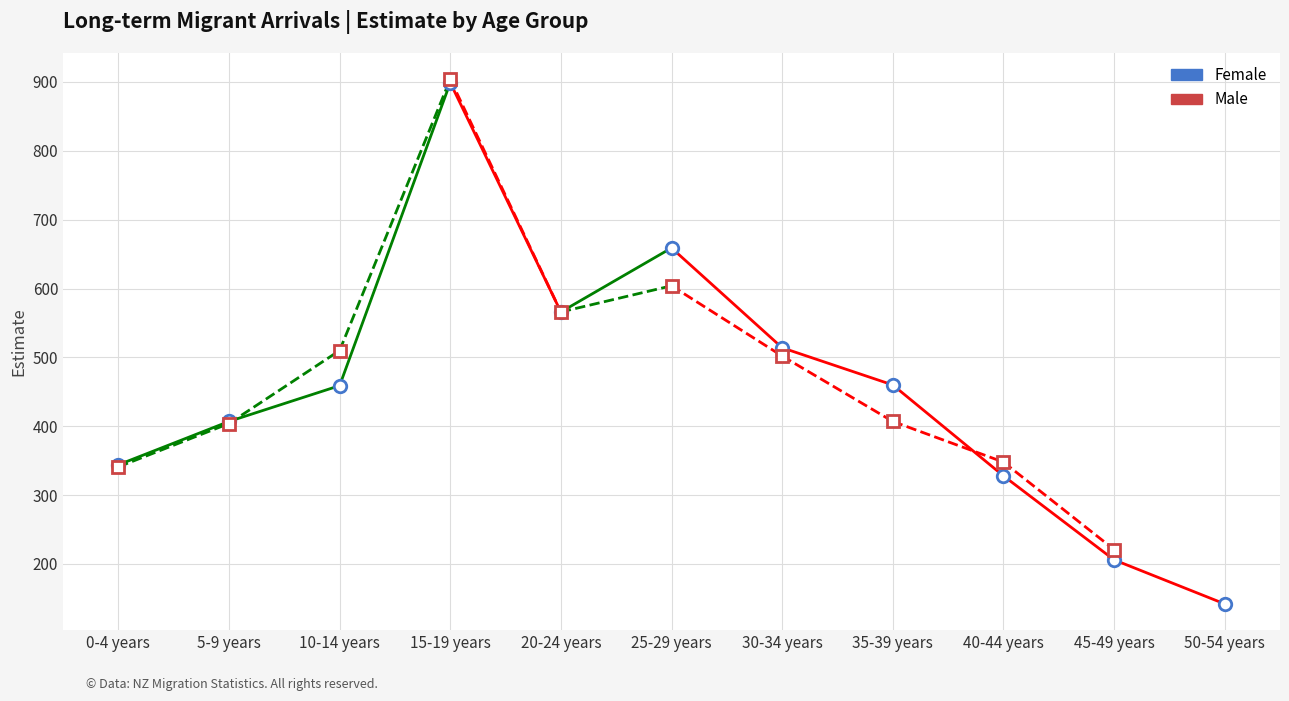

Reading right to left, transcribe all the data shown in this chart.

50-54 years=142	45-49 years=206	40-44 years=328	35-39 years=460	30-34 years=514	25-29 years=659	20-24 years=566	15-19 years=899	10-14 years=459	5-9 years=407	0-4 years=344